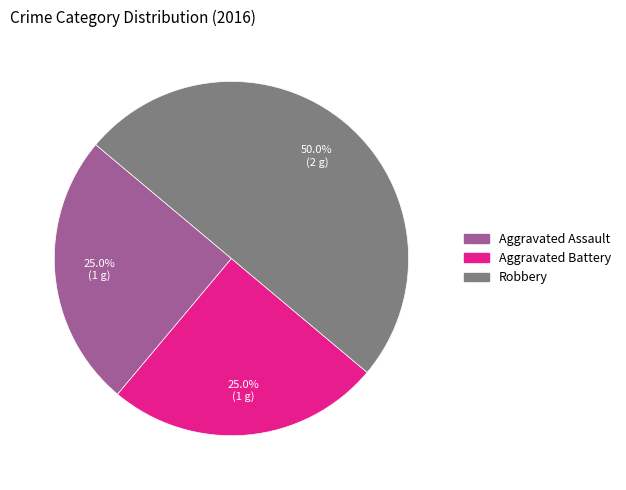

Which category has the biggest portion of the pie?

Robbery